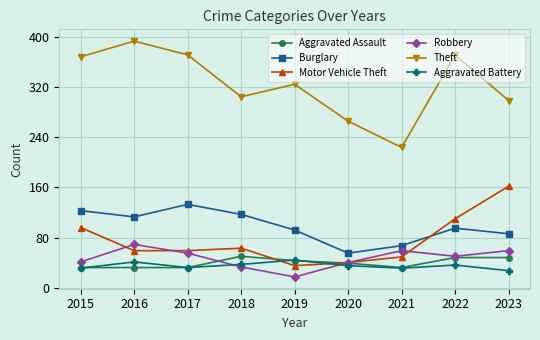

What is the value of the Robbery point at the 4th from the left?

33